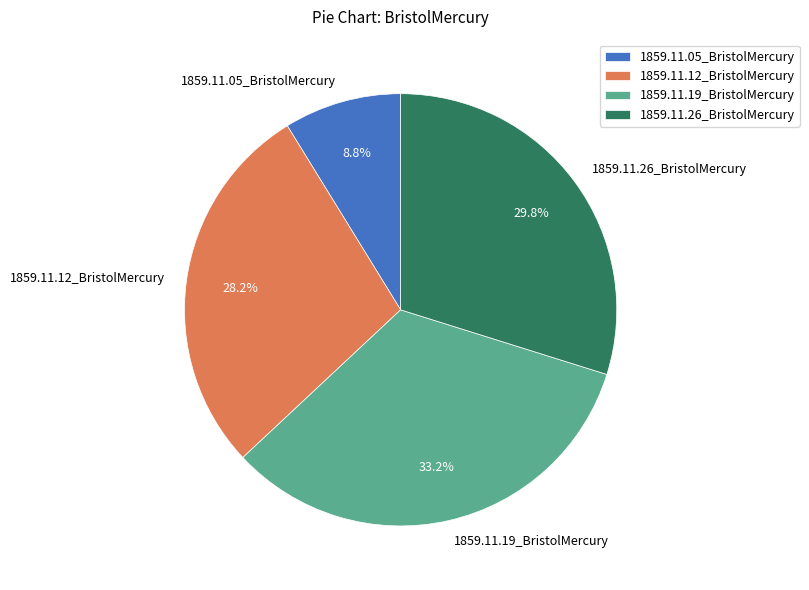

Is 1859.11.26_BristolMercury the majority of the pie?

No